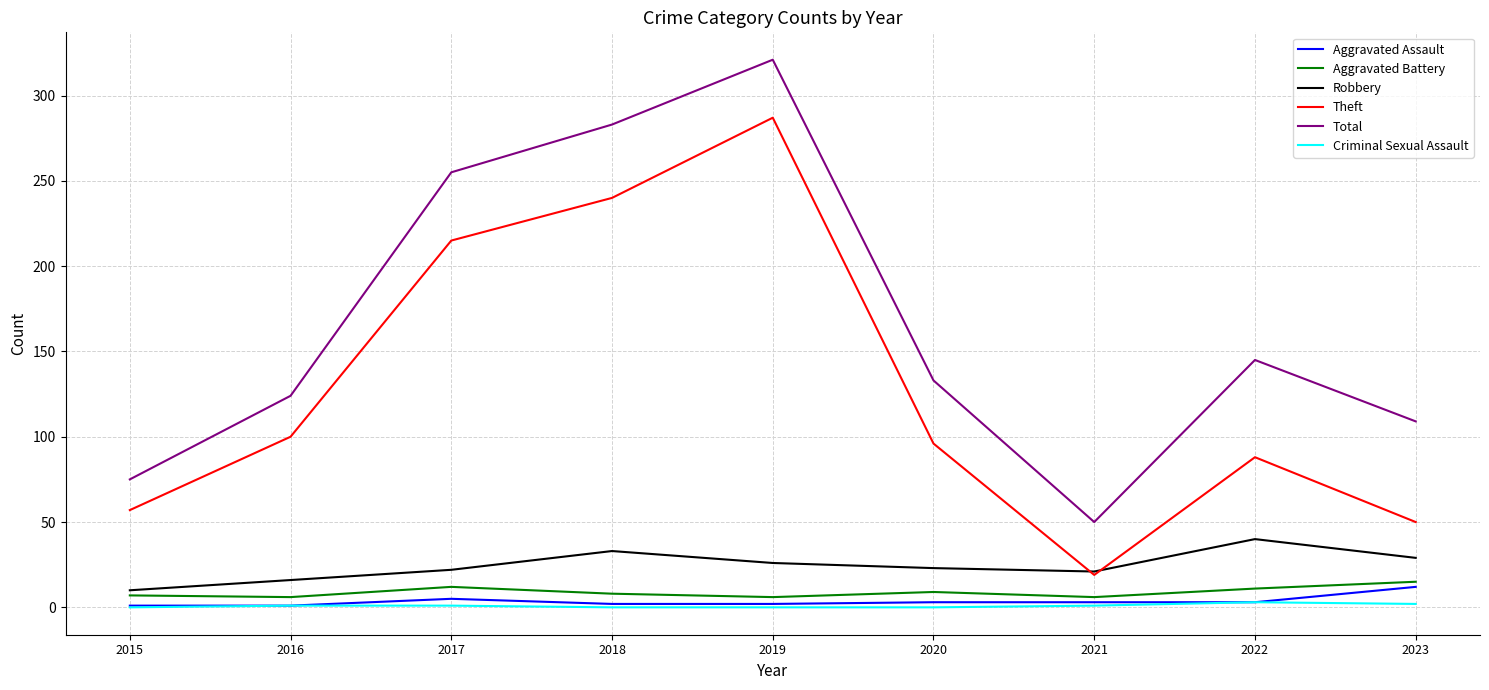

Which series has the widest spread of values?

Total